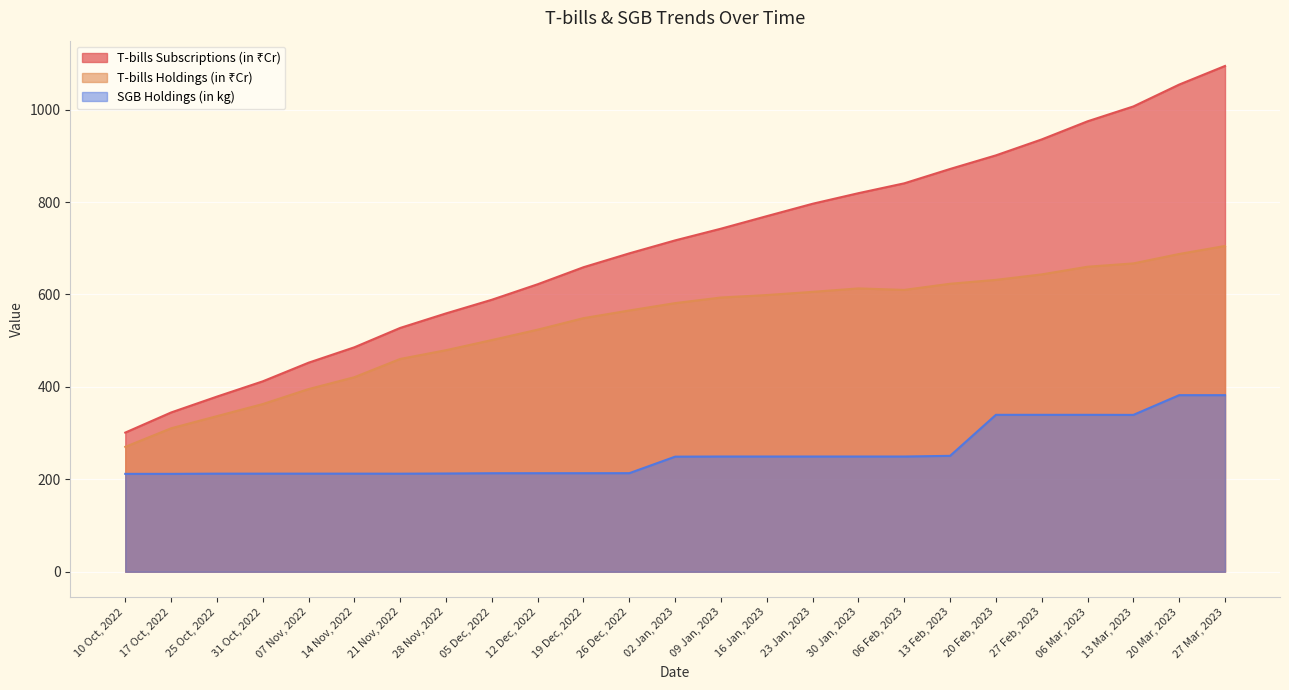

At 13 Feb, 2023, list the series in order from smallest to largest.

SGB Holdings (in kg), T-bills Holdings (in ₹Cr), T-bills Subscriptions (in ₹Cr)